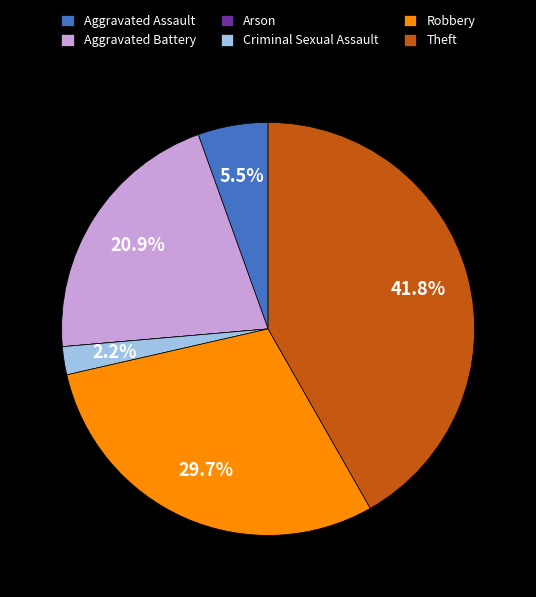

Between Theft and Criminal Sexual Assault, which is larger?

Theft